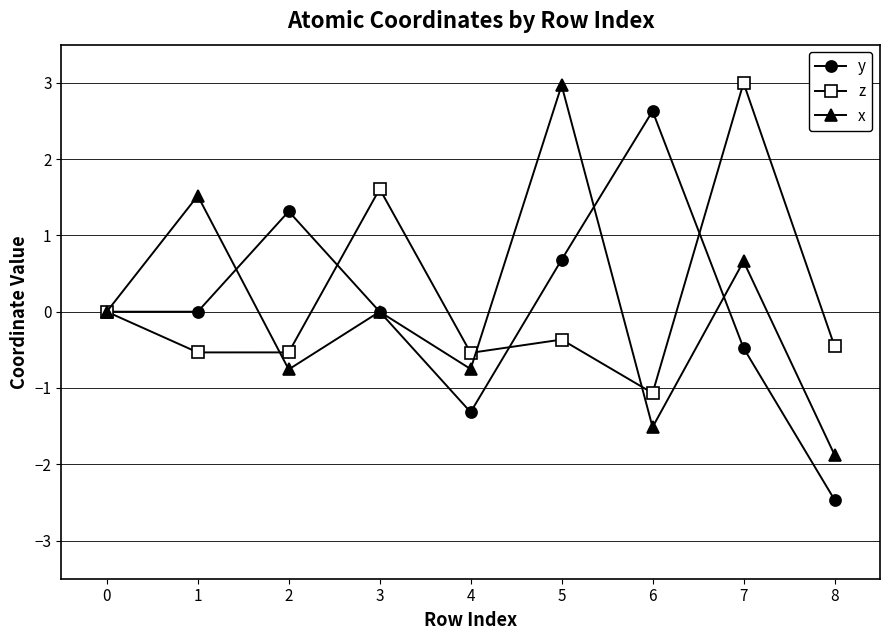

Which series has the widest spread of values?

y